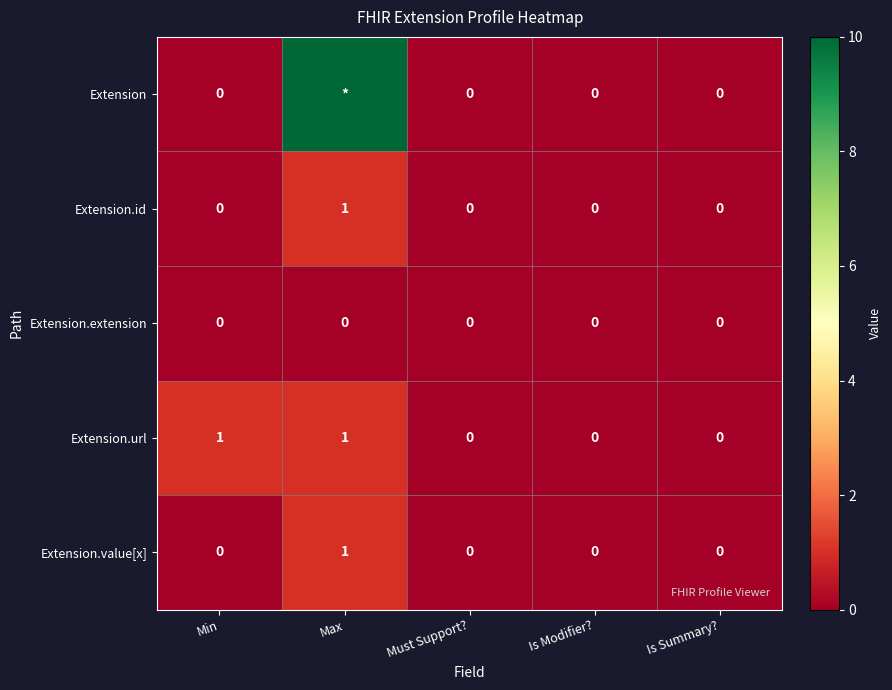

Read the Extension.url value at Max.

1